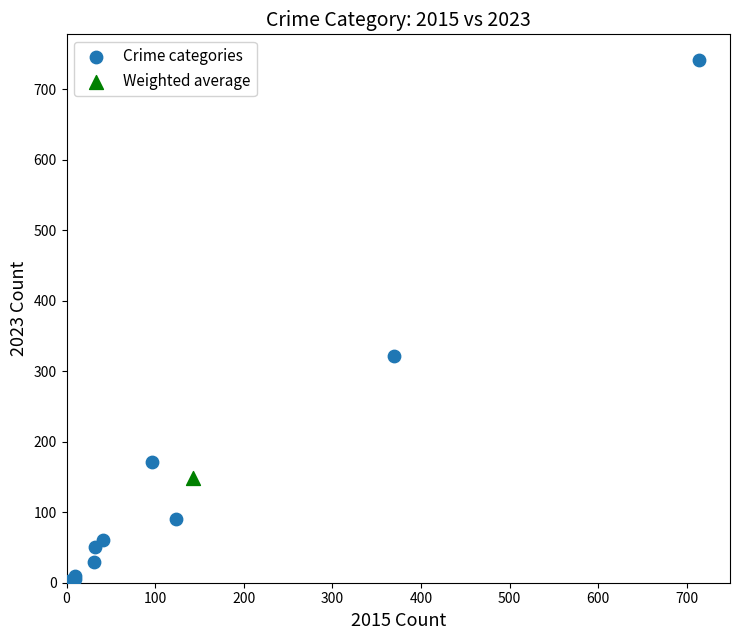

What are all the series names shown in the legend?

Crime categories, Weighted average